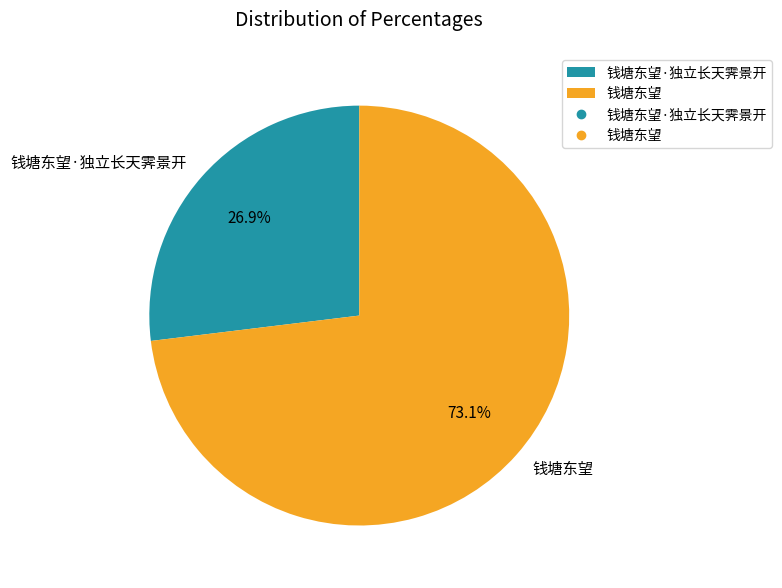

Rank the categories by value from highest to lowest.

钱塘东望, 钱塘东望·独立长天霁景开